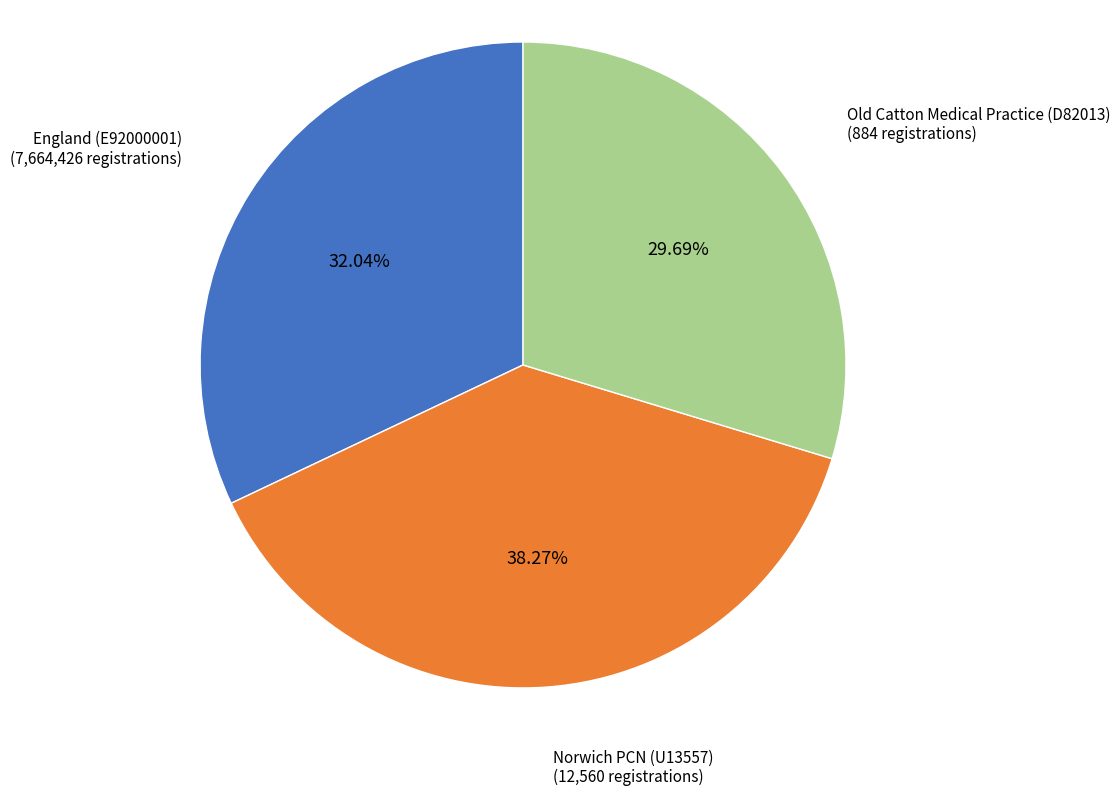

To the nearest percent, what is the combined percentage of Old Catton Medical Practice (D82013) and Norwich PCN (U13557)?

68%